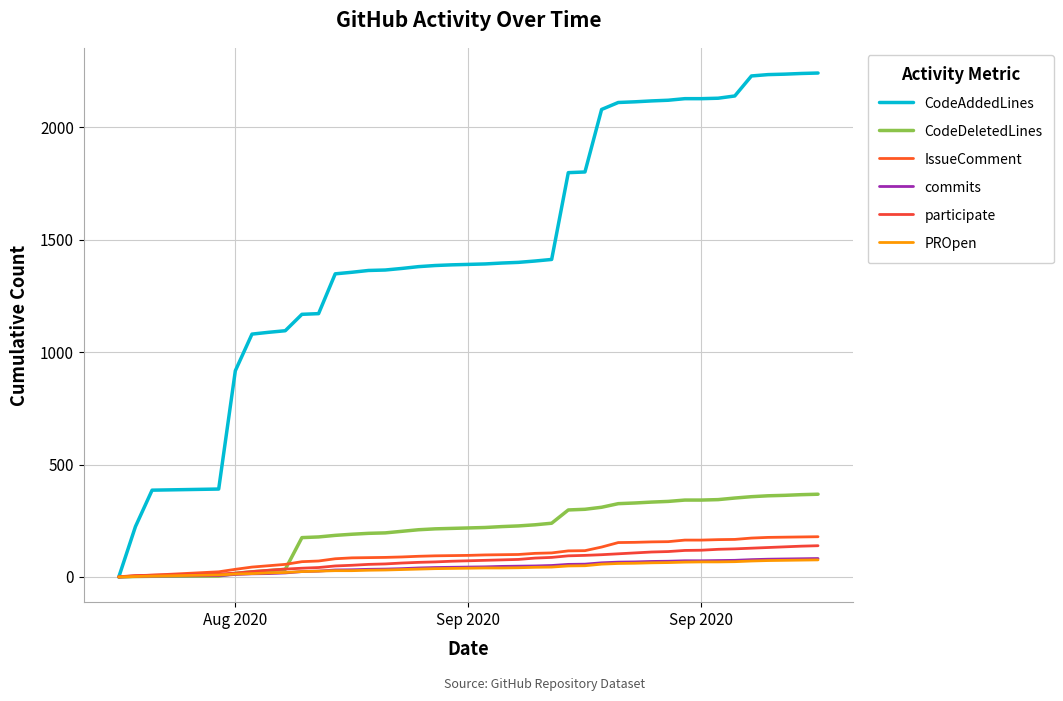

What is the difference between the maximum and minimum values in the IssueComment series?

179